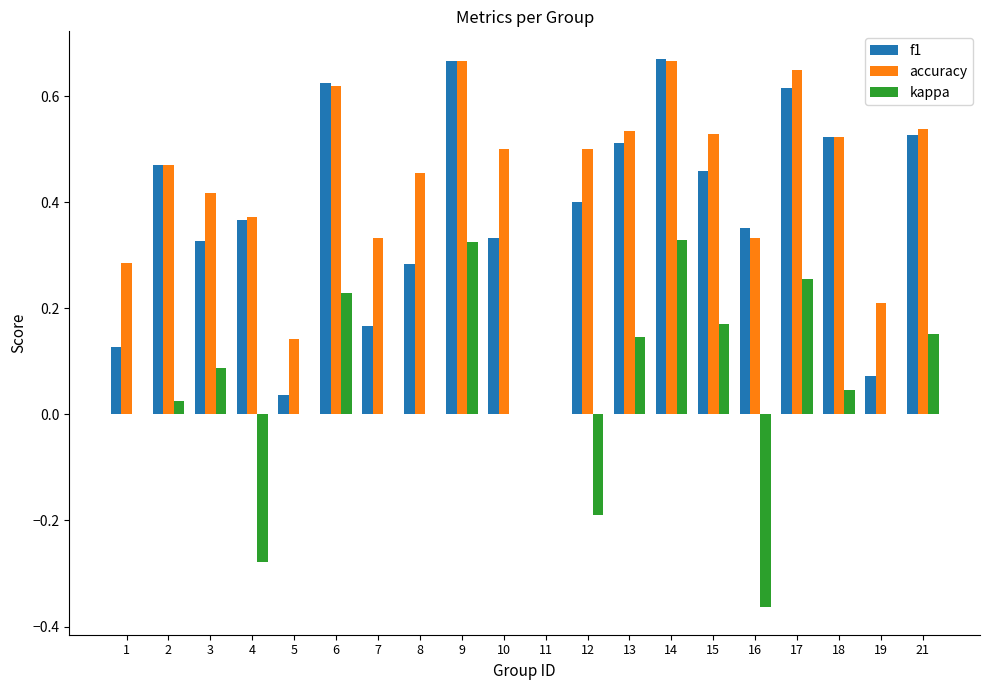

How many groups of bars are there?

20